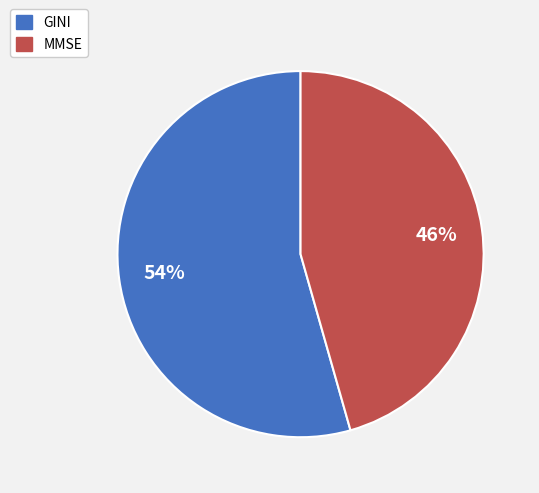

Between MMSE and GINI, which is larger?

GINI